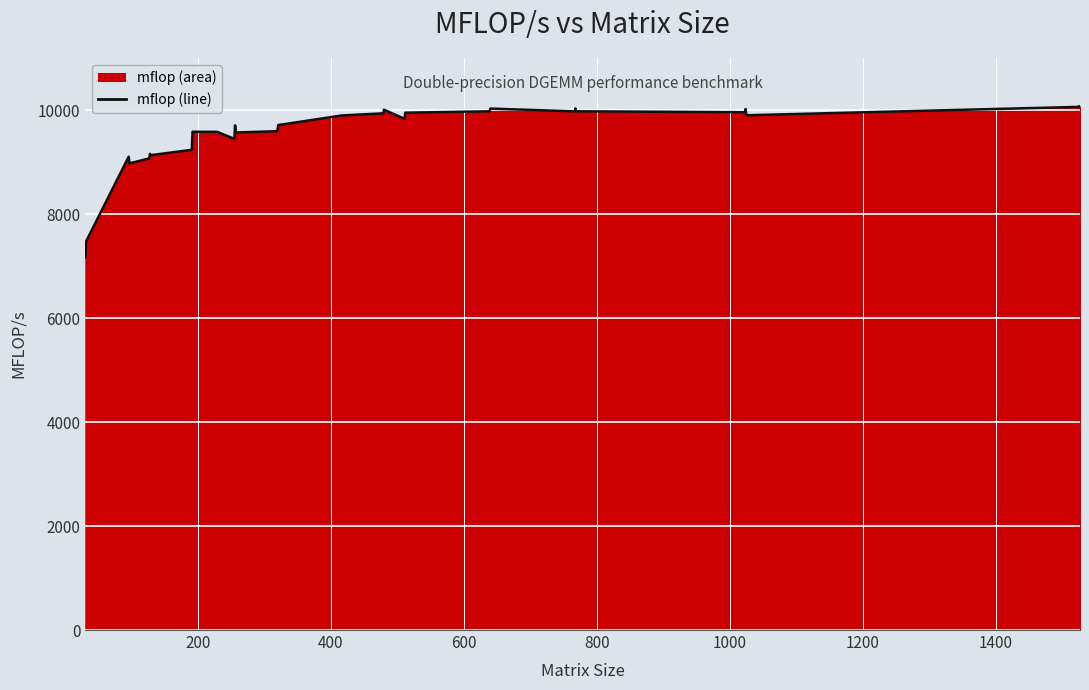

What is the greatest value displayed?

10075.4